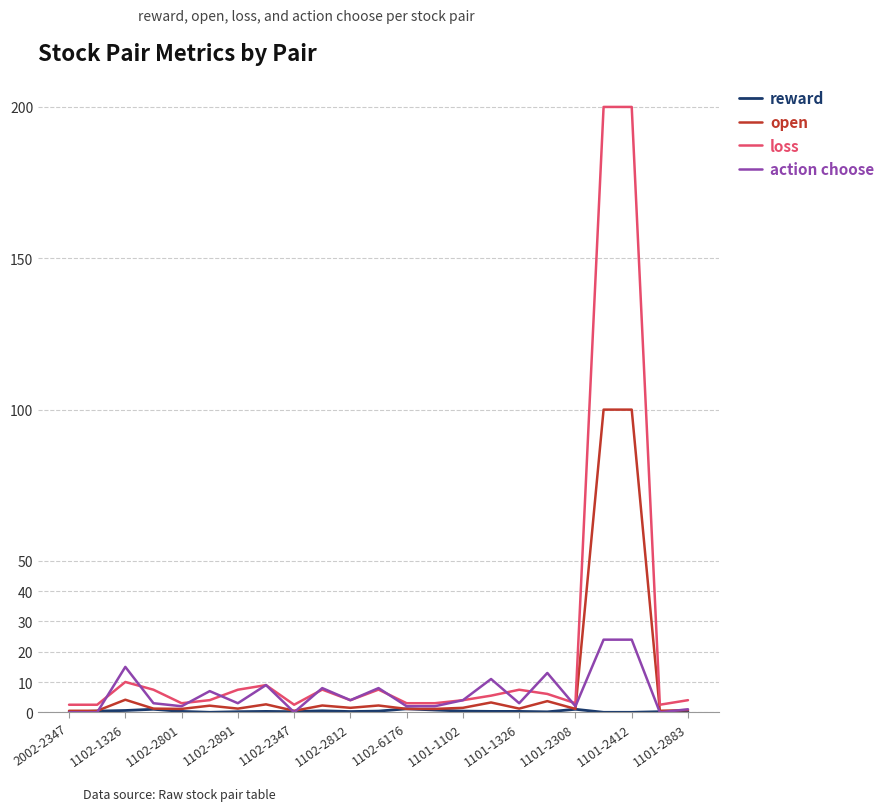

What is the greatest value displayed?

200.0